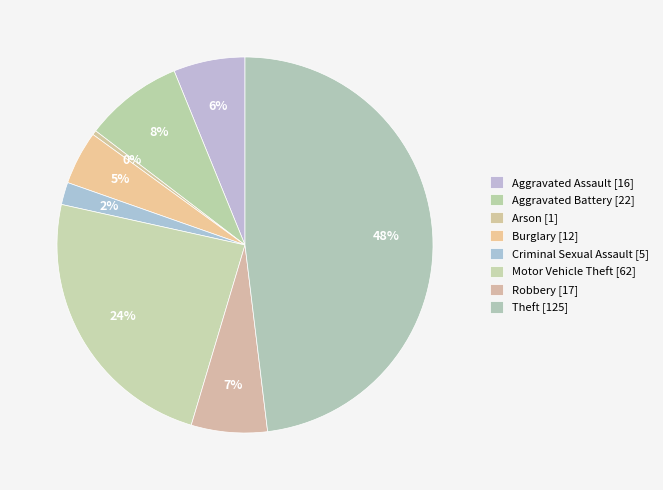

What portion of the pie excludes Burglary?

95.4%